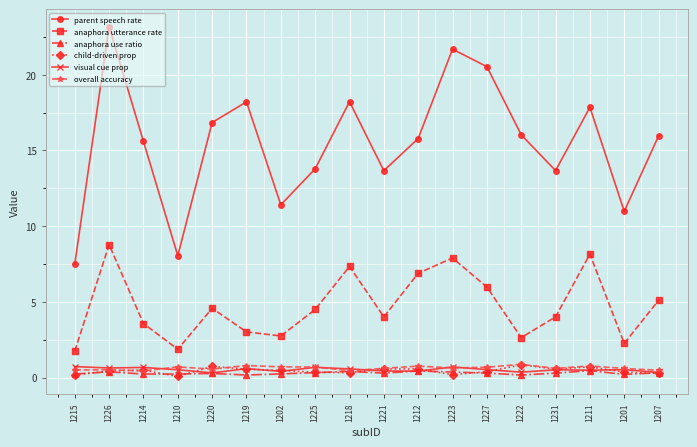

True or false: child-driven prop has more than 1 points higher than both neighbors.

True